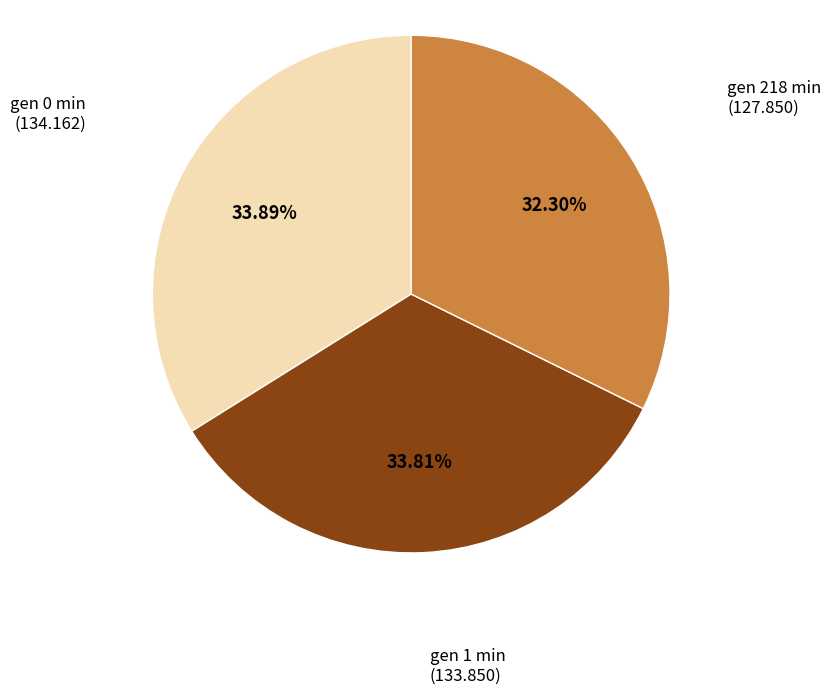

Is there any slice that represents more than half of the pie?

No